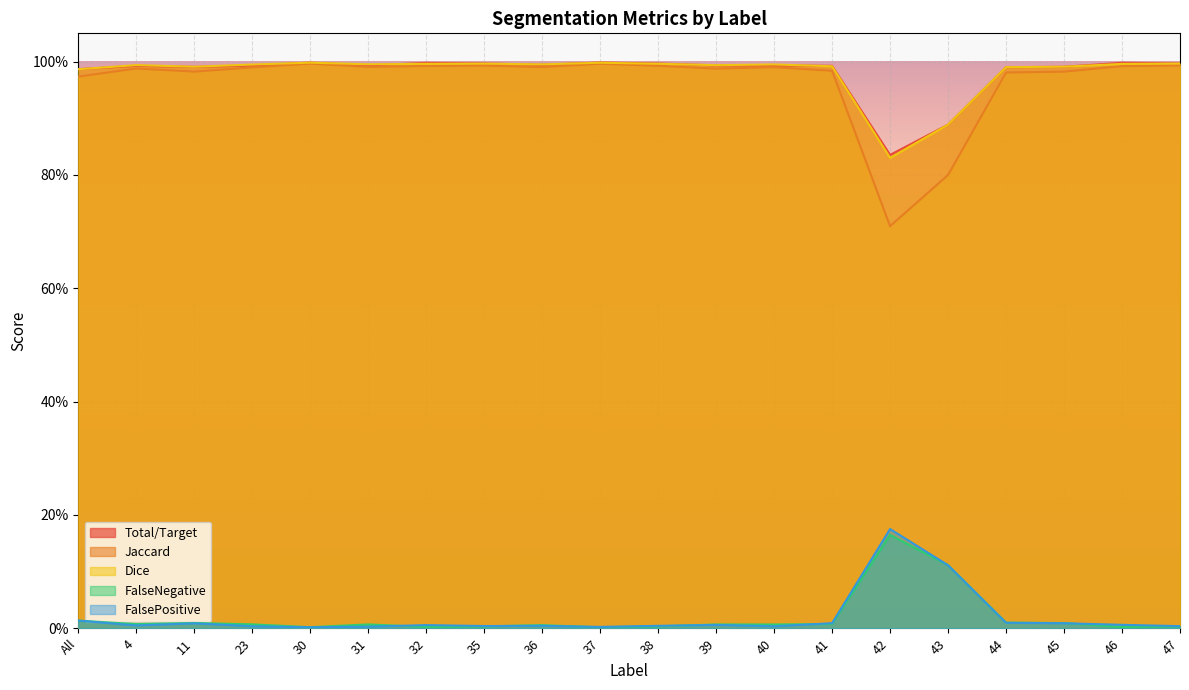

What is the difference between the maximum and minimum values in the Dice series?

0.2